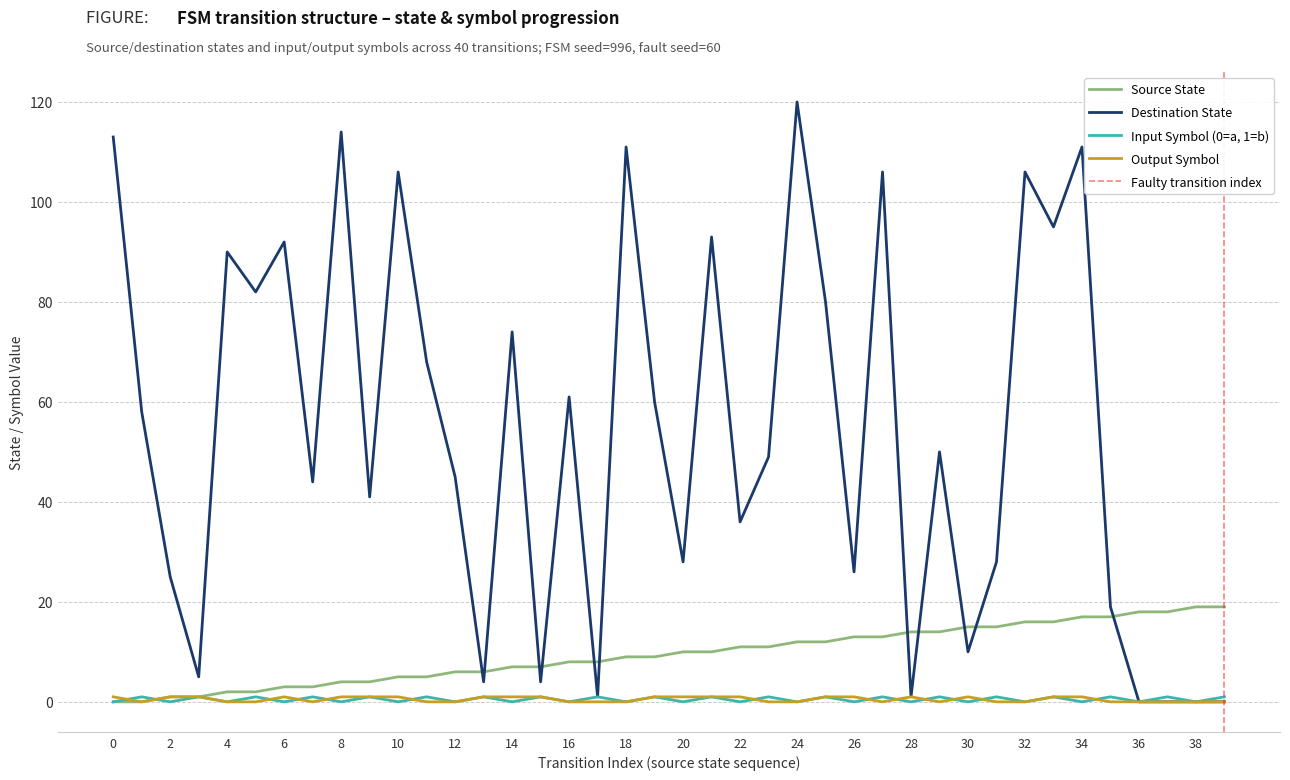

True or false: output_symbol and source_state intersect in this chart.

False